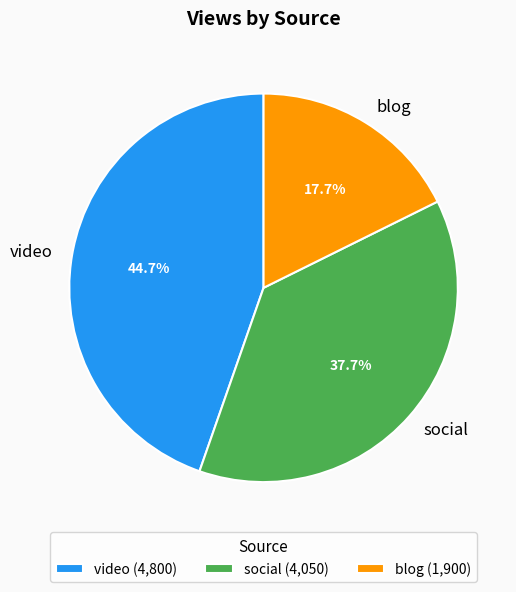

What is the ratio of the value at blog to the value at social?

0.5